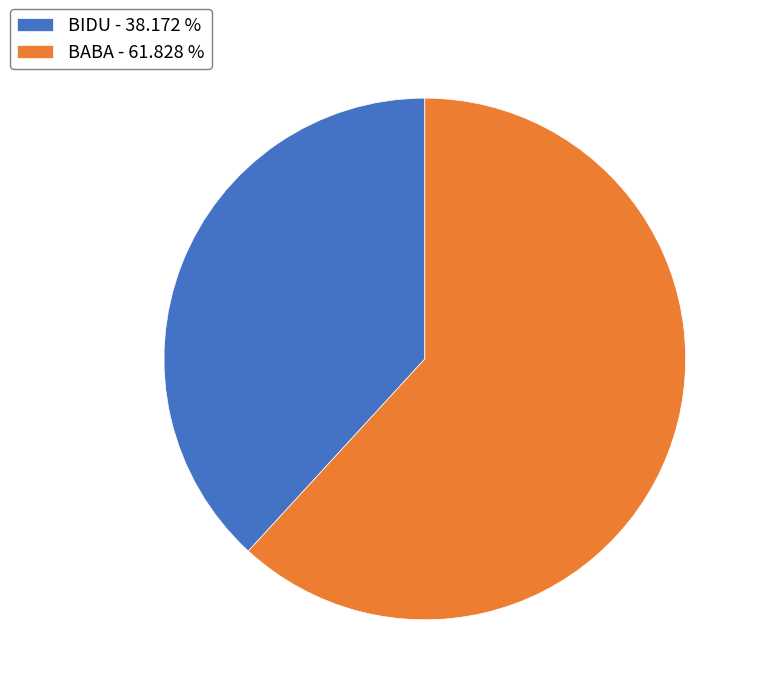

Which has a higher value, BABA - 61.828 % or BIDU - 38.172 %?

BABA - 61.828 %